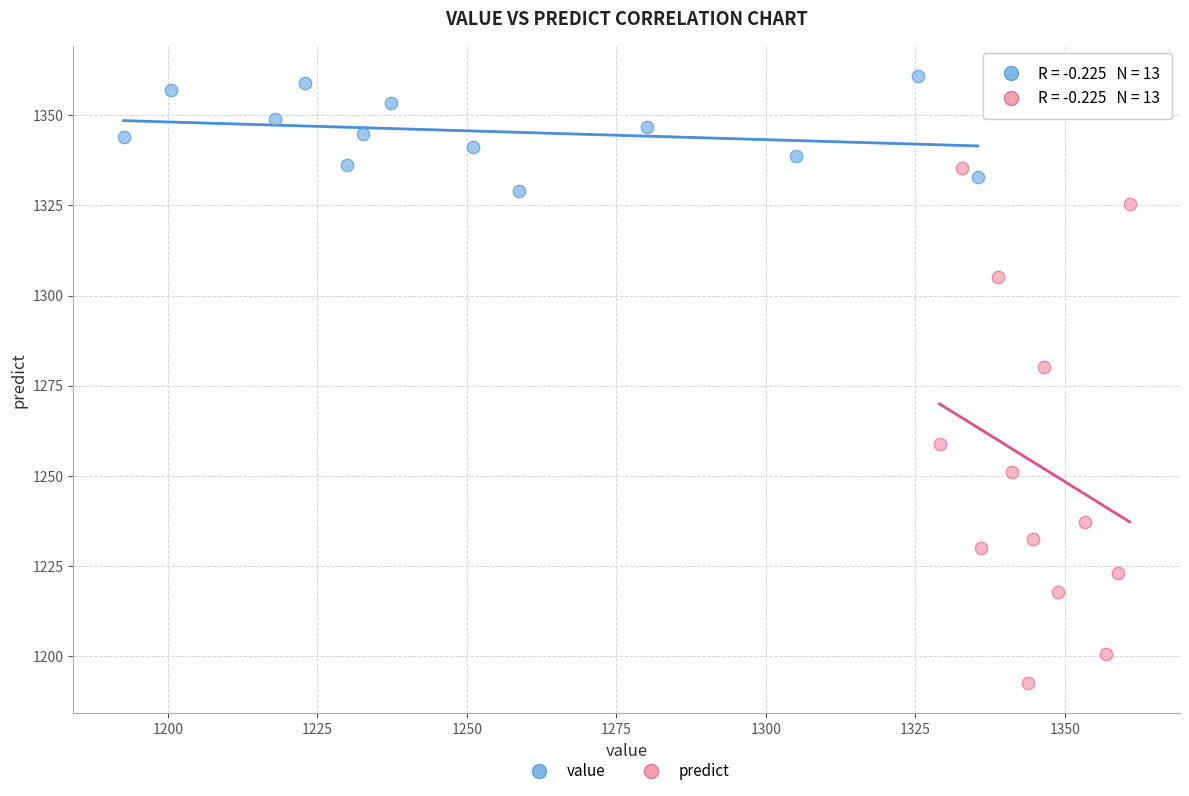

Which series contains the highest Y value?

value